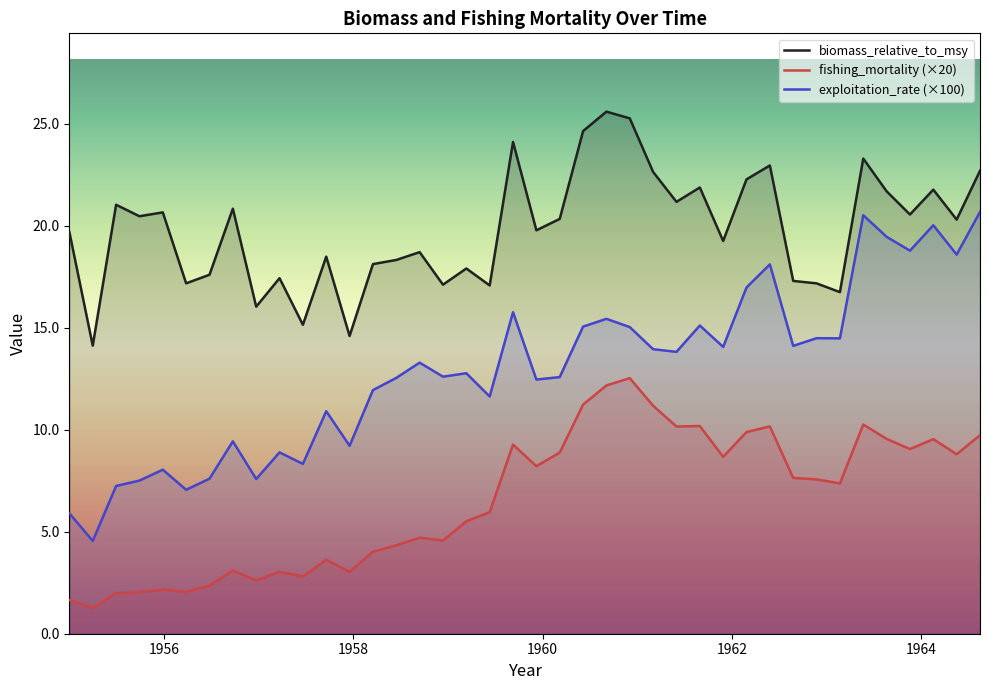

Reading left to right, extract all data points from this chart.

biomass_relative_to_msy: 19.7	14.1	21.0	20.5	20.7	17.2	17.6	20.8	16.0	17.4	15.1	18.5	14.6	18.1	18.3	18.7	17.1	17.9	17.1	24.1	19.8	20.3	24.6	25.6	25.3	22.6	21.2	21.9	19.3	22.3	23.0	17.3	17.2	16.7	23.3	21.7	20.6	21.8	20.3	22.7
fishing_mortality: 1.6	1.3	2.0	2.0	2.2	2.0	2.4	3.1	2.6	3.0	2.8	3.6	3.0	4.0	4.3	4.7	4.6	5.5	6.0	9.3	8.2	8.9	11.2	12.2	12.5	11.2	10.2	10.2	8.7	9.9	10.2	7.6	7.6	7.4	10.3	9.6	9.1	9.5	8.8	9.7
exploitation_rate: 5.9	4.5	7.2	7.5	8.0	7.1	7.6	9.4	7.6	8.9	8.3	10.9	9.2	11.9	12.5	13.3	12.6	12.8	11.6	15.8	12.5	12.6	15.1	15.4	15.0	13.9	13.8	15.1	14.1	17.0	18.1	14.1	14.5	14.5	20.5	19.5	18.8	20.0	18.6	20.7